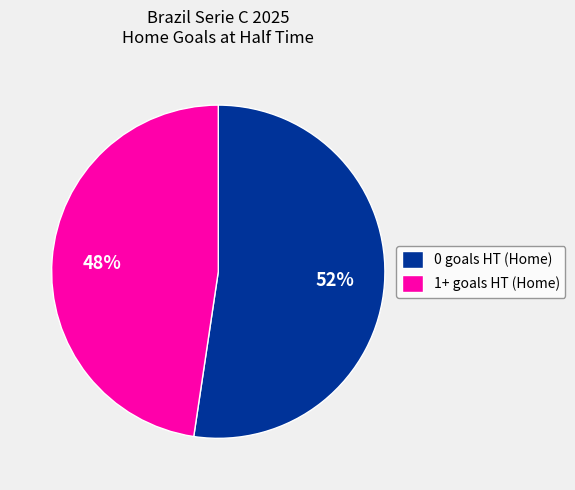

Which category has the biggest portion of the pie?

0 goals HT (Home)